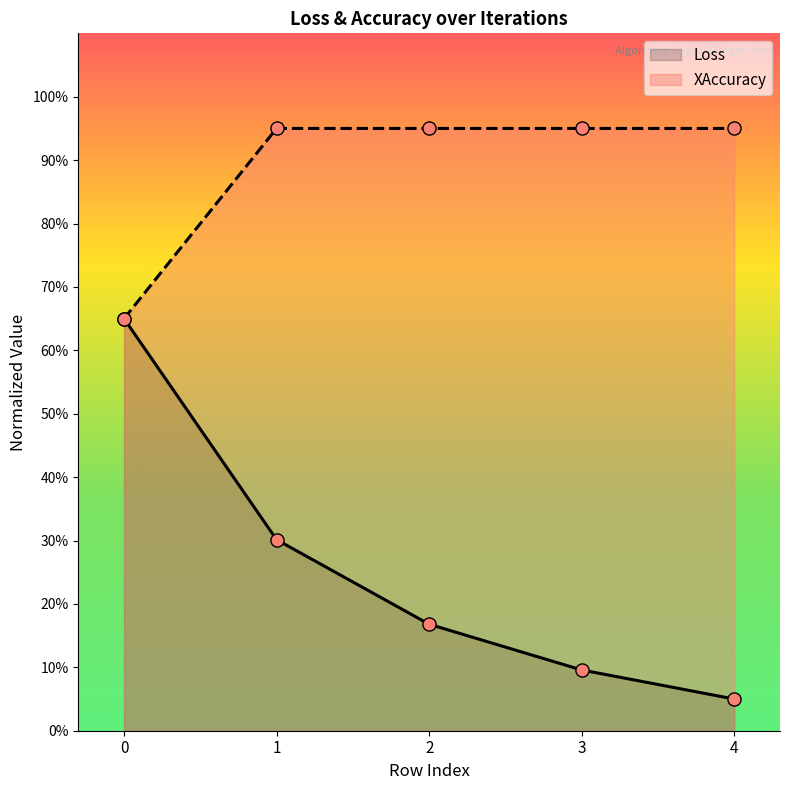

Which series has the largest total across all categories?

XAccuracy